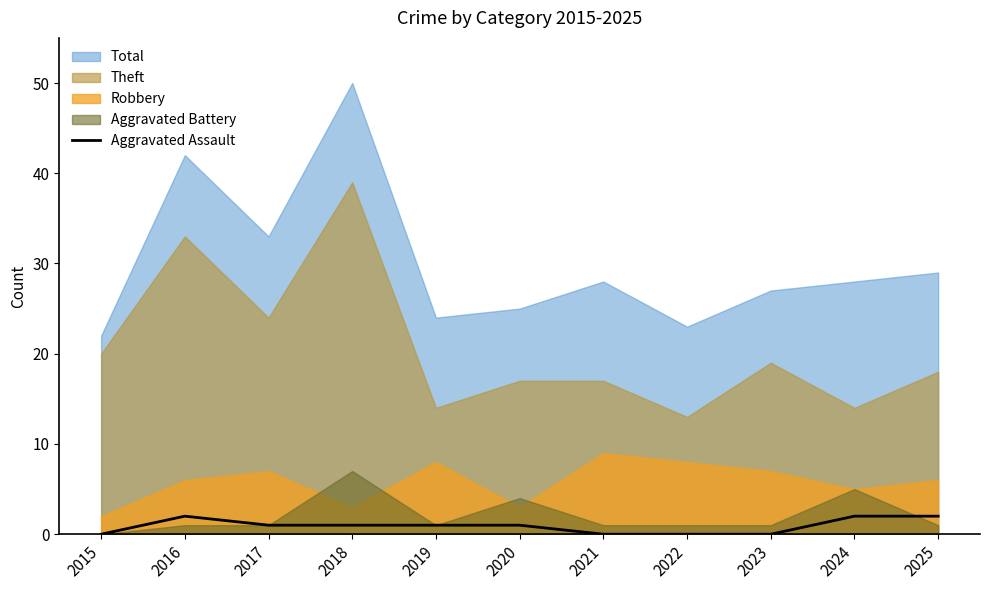

What is the difference between the maximum and minimum values?

2